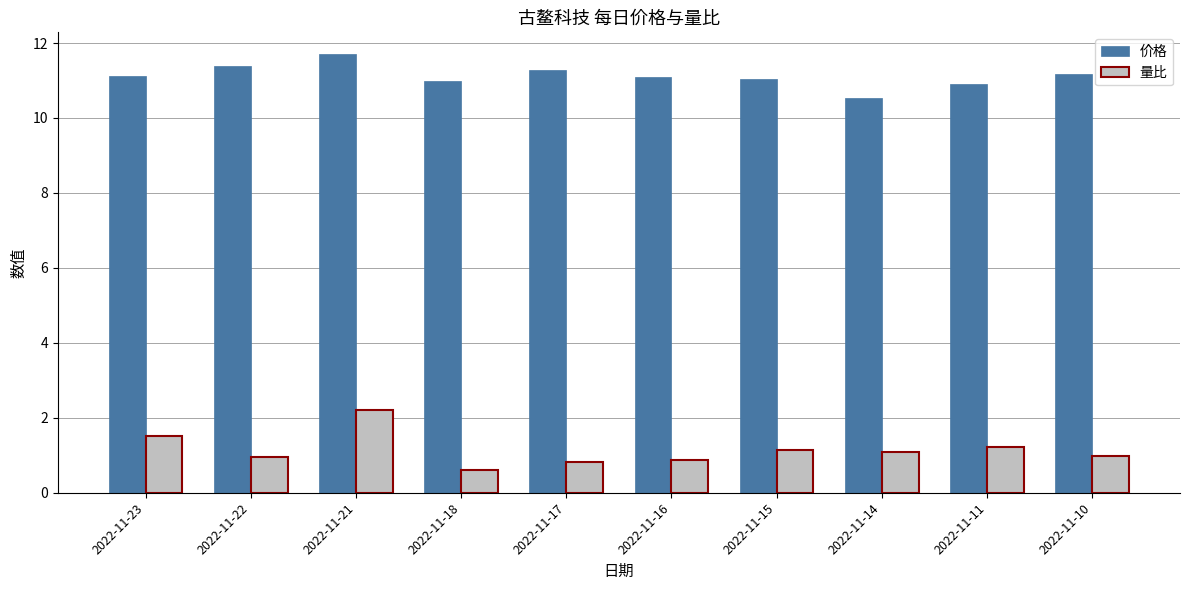

What is the spread (max minus min) of values at 2022-11-16?

10.2